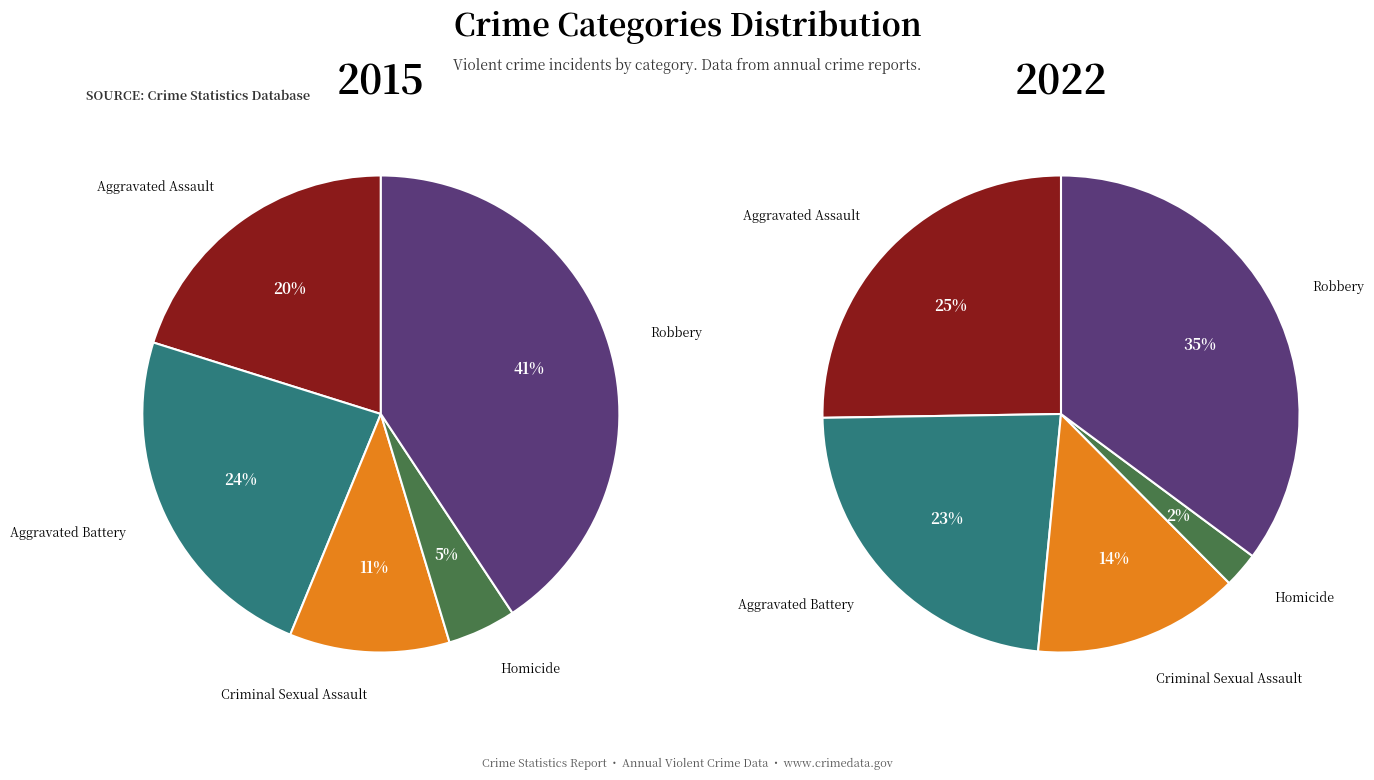

To the nearest percent, what is the average slice percentage?

20%